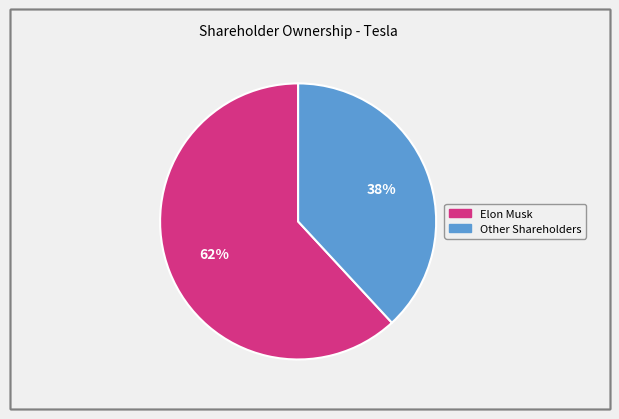

To the nearest percent, what is the average slice percentage?

50%